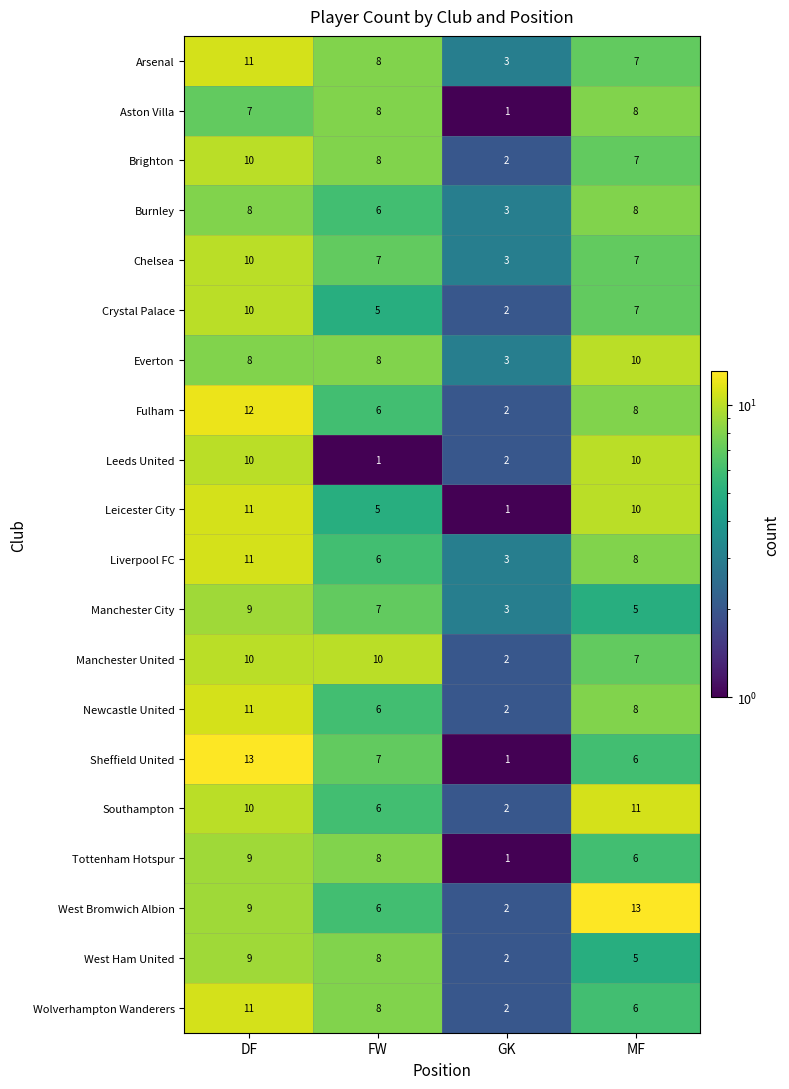

What is the sum of all Tottenham Hotspur values?

24